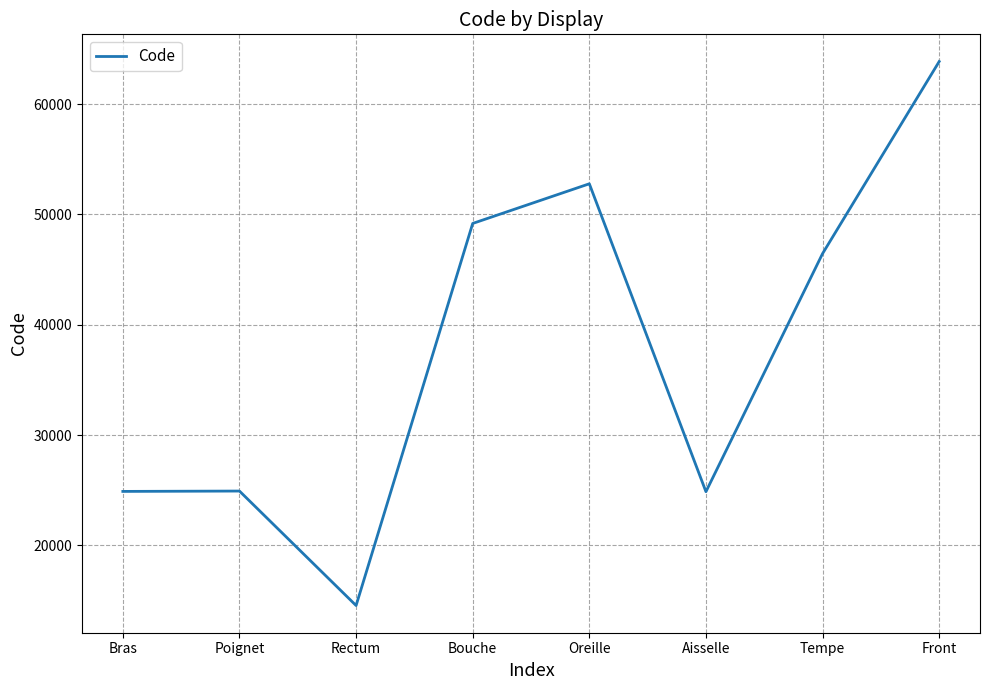

Which has a higher value, Tempe or Poignet?

Tempe